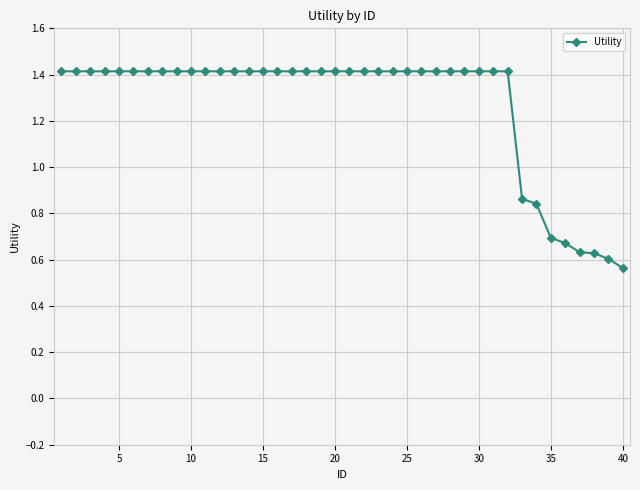

What is the maximum value shown in the chart?

1.4